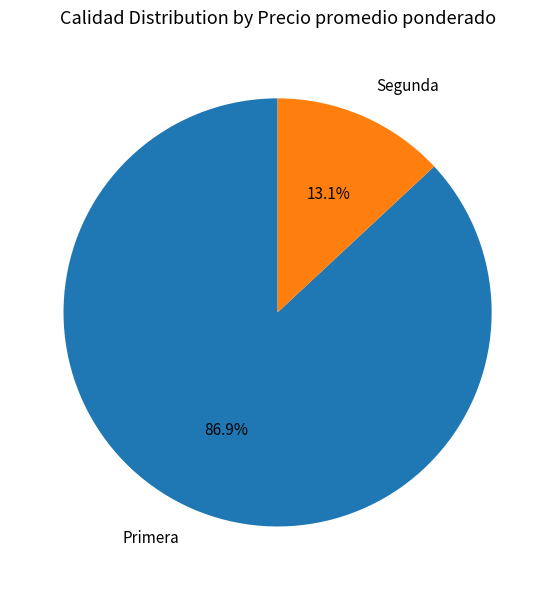

Does any single category account for the majority?

Yes